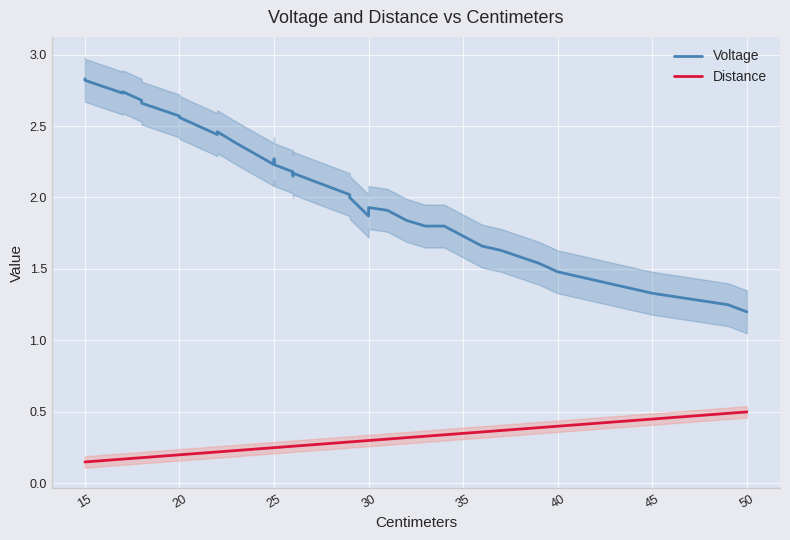

How many interior local peaks does the Voltage series have?

5